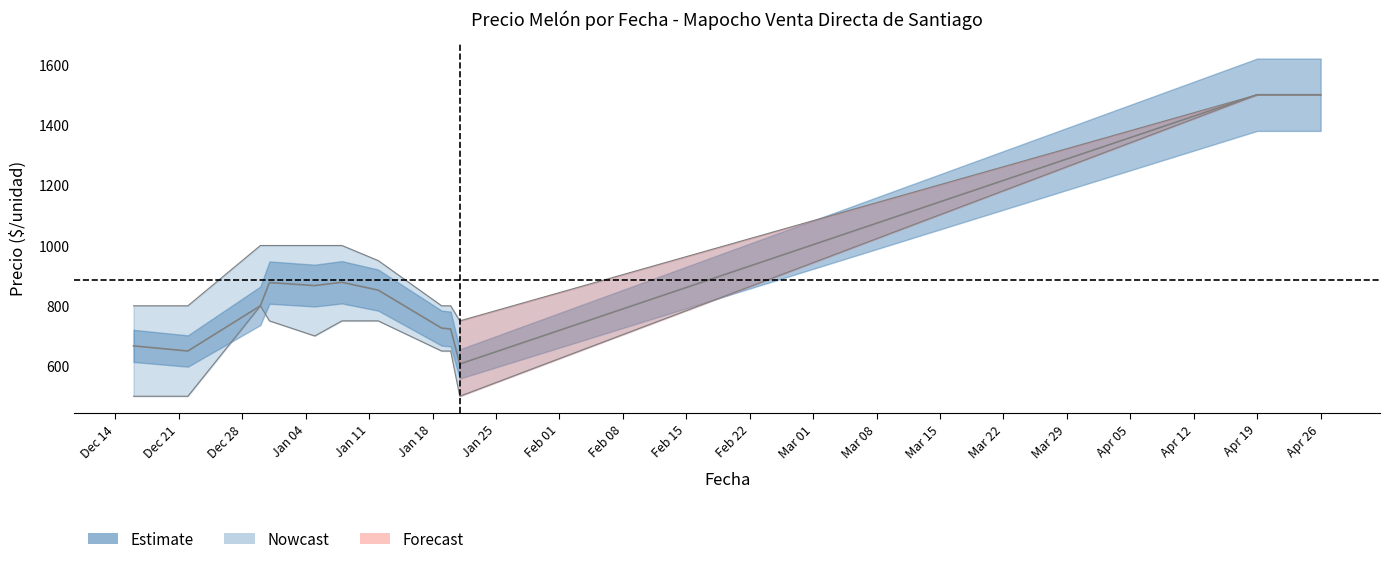

What is the value of the 6th point from the left?

878